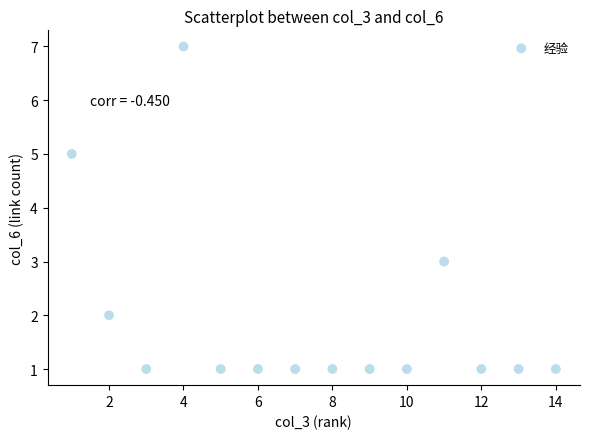

What is the range of X values (max minus min)?

13